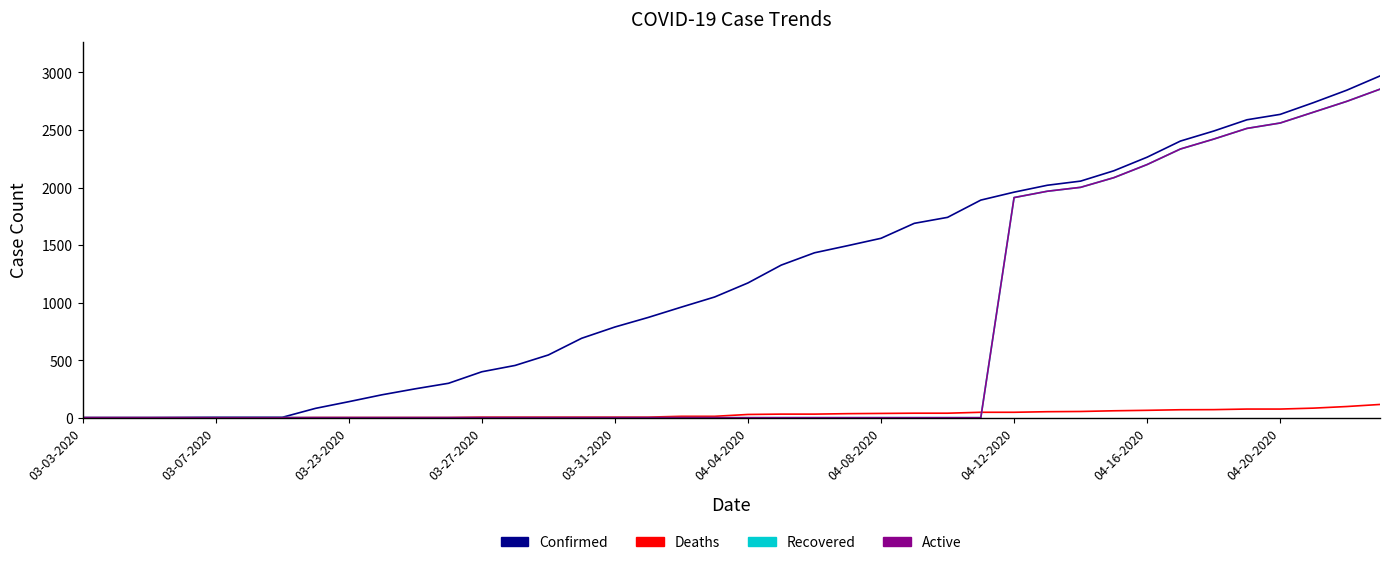

True or false: Deaths and Active intersect in this chart.

True